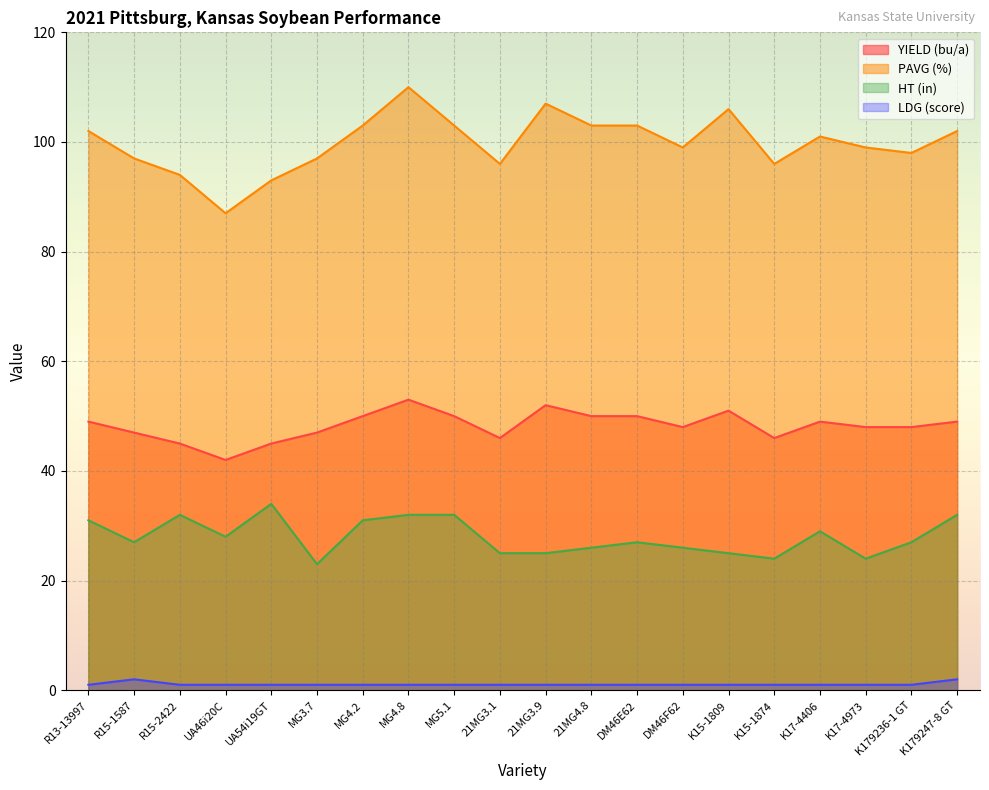

What are all the series names shown in the legend?

YIELD (bu/a), PAVG (%), HT (in), LDG (score)